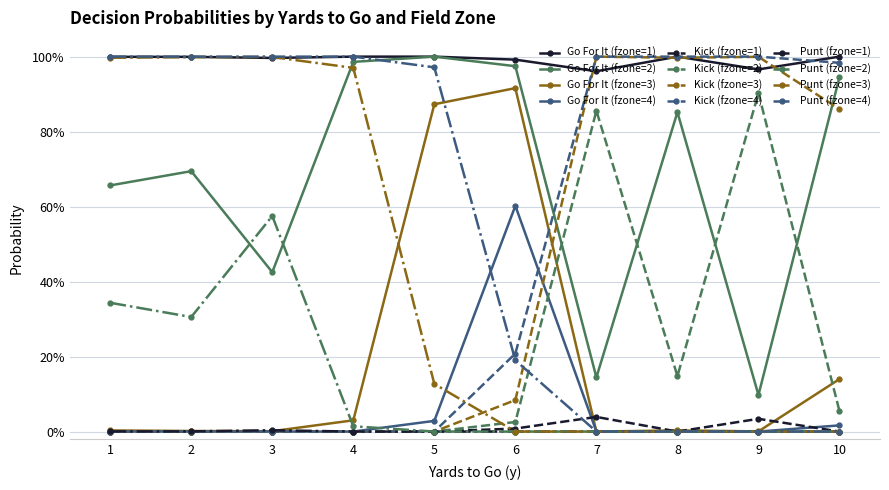

Does the chart have visible grid lines?

Yes